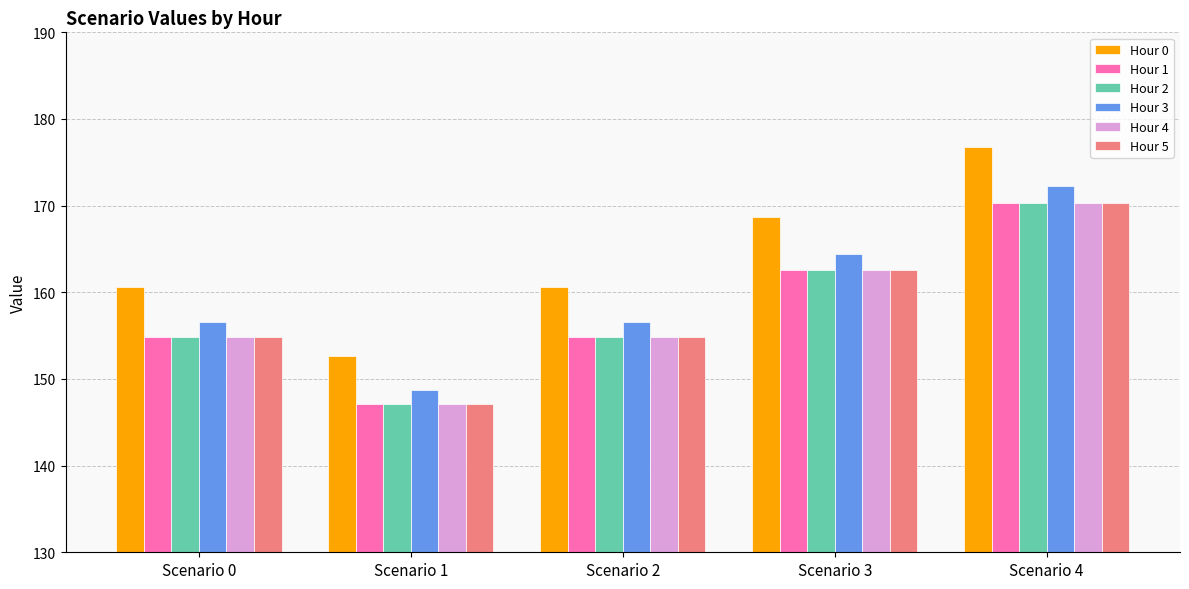

Reading left to right, list all the values displayed in this chart.

Hour 0: Scenario 0=160.7	Scenario 1=152.6	Scenario 2=160.7	Scenario 3=168.7	Scenario 4=176.7
Hour 1: Scenario 0=154.8	Scenario 1=147.1	Scenario 2=154.8	Scenario 3=162.5	Scenario 4=170.3
Hour 2: Scenario 0=154.8	Scenario 1=147.1	Scenario 2=154.8	Scenario 3=162.5	Scenario 4=170.3
Hour 3: Scenario 0=156.6	Scenario 1=148.8	Scenario 2=156.6	Scenario 3=164.4	Scenario 4=172.3
Hour 4: Scenario 0=154.8	Scenario 1=147.1	Scenario 2=154.8	Scenario 3=162.5	Scenario 4=170.3
Hour 5: Scenario 0=154.8	Scenario 1=147.1	Scenario 2=154.8	Scenario 3=162.5	Scenario 4=170.3